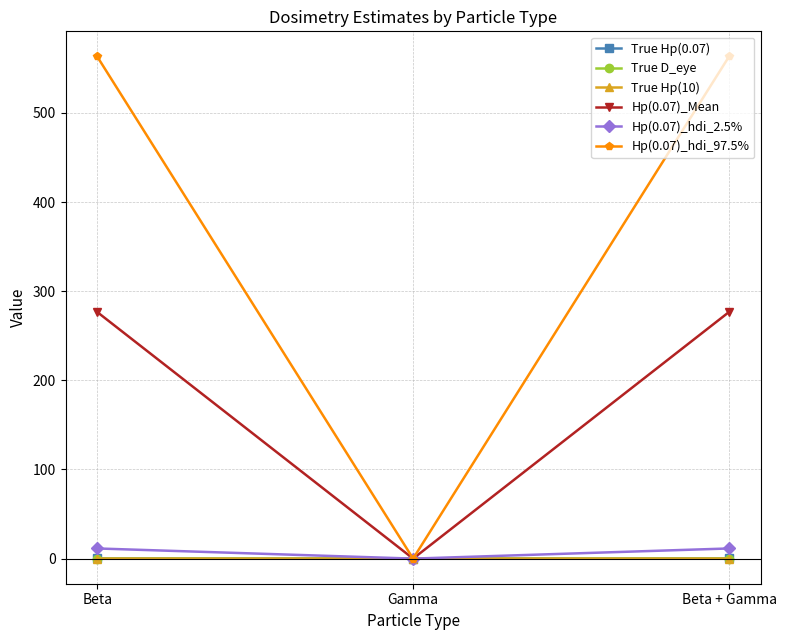

Does the chart display data point markers on the line(s)?

Yes